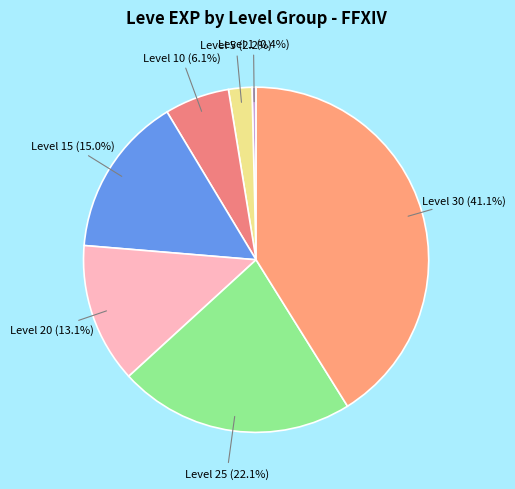

How many segments does this pie chart have?

7